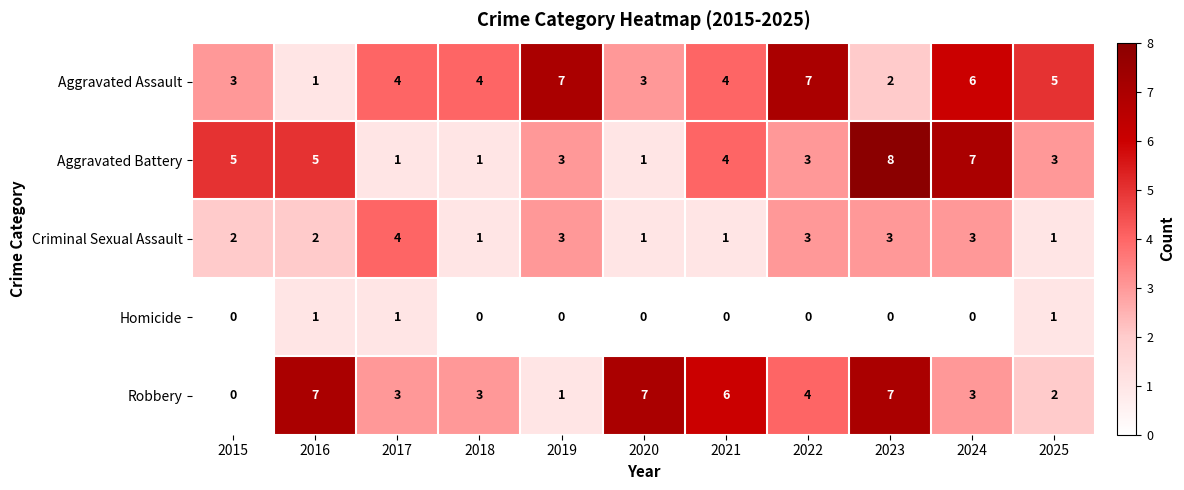

How many values in the Homicide series exceed 0?

3